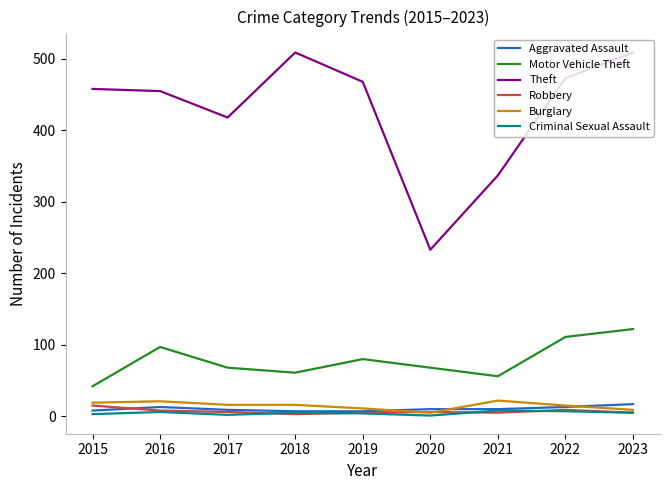

At which label does Burglary first exceed 16?

2015